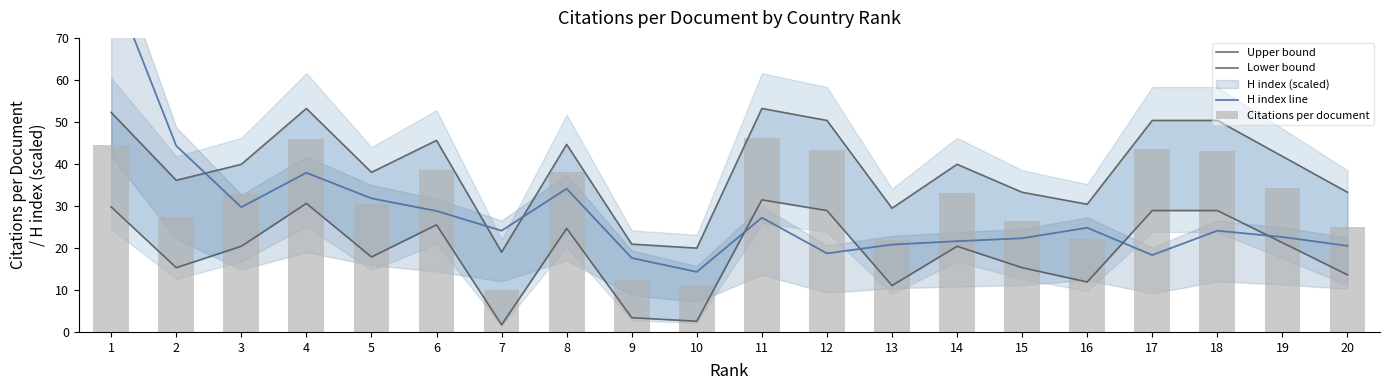

What is the spread (max minus min) of values at 6?

20.1